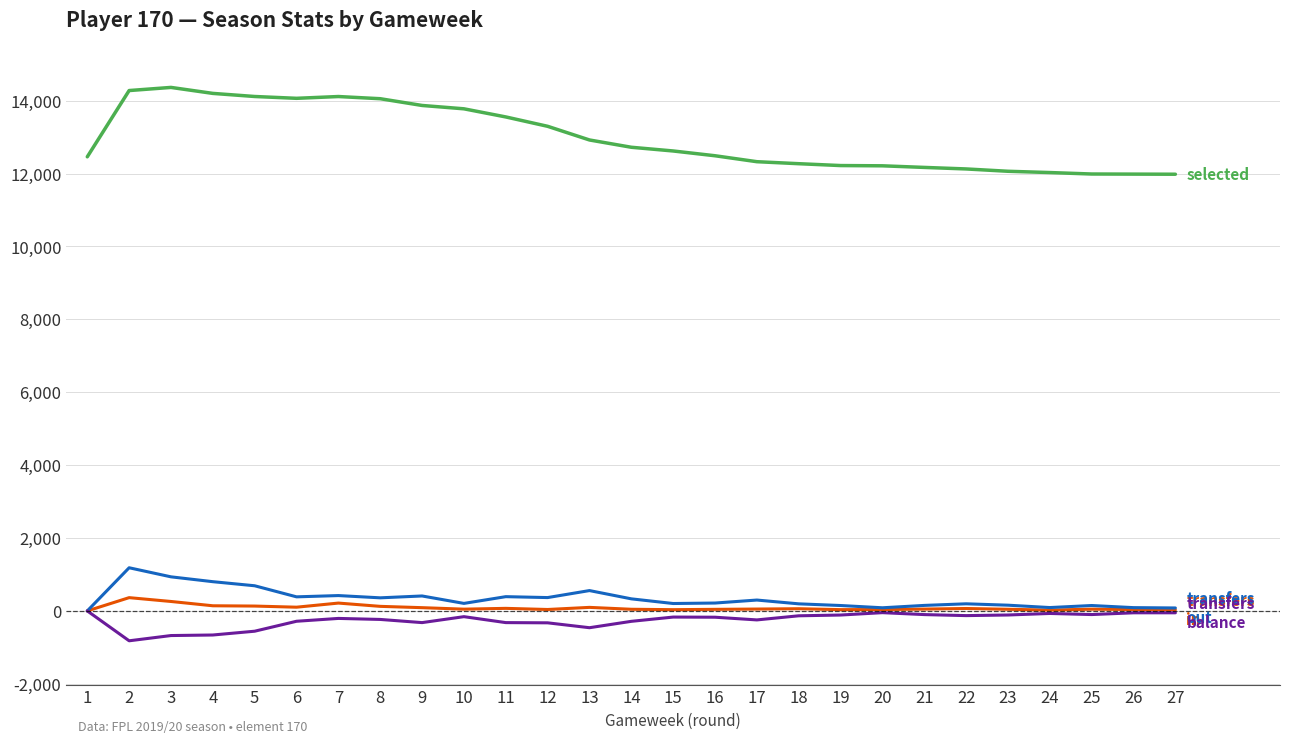

What is the smallest value displayed?

-820